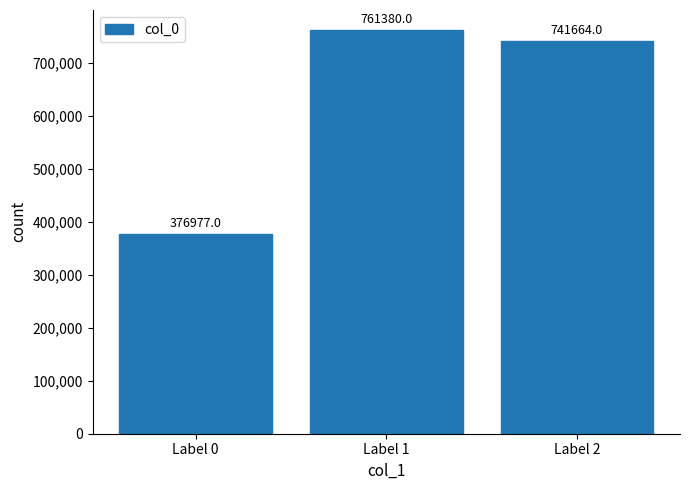

The chart shows a value of 741664 at Label 2. True or false?

True